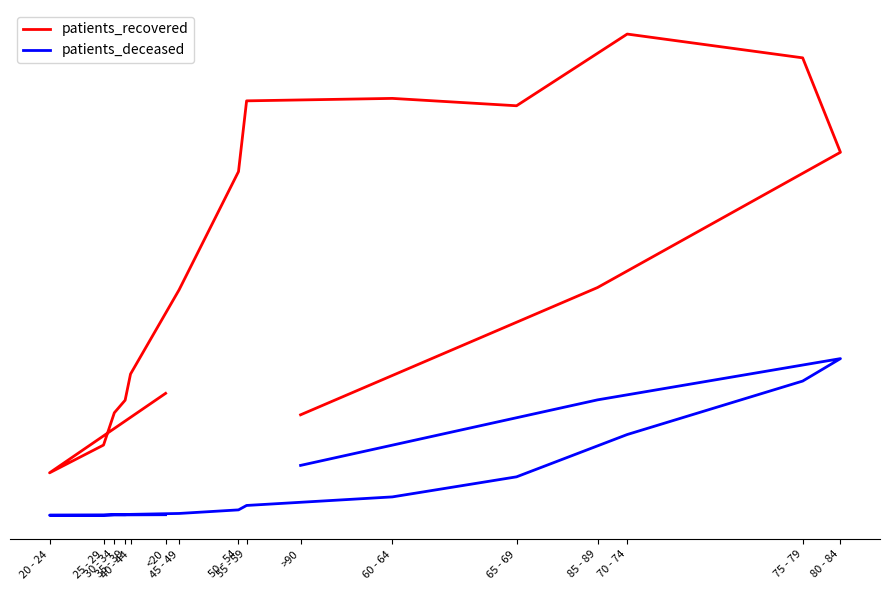

True or false: patients_recovered has a value of 2015 at 40 - 44.

True